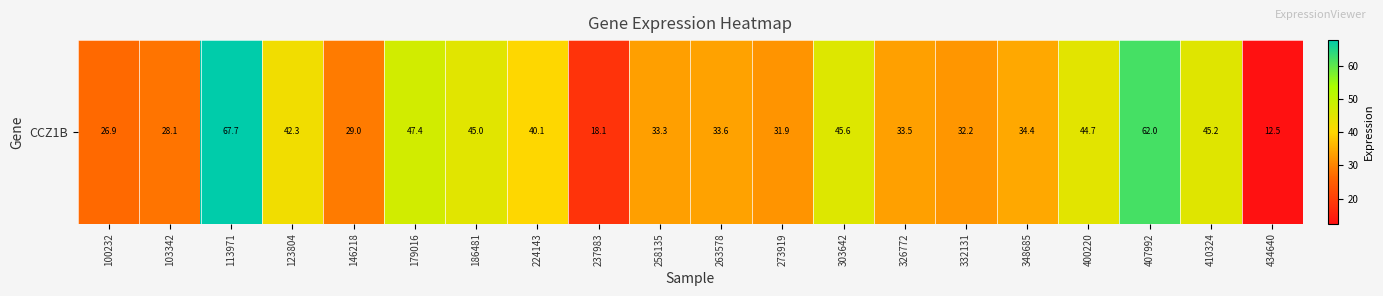

At which label is the value closest to 40?

224143